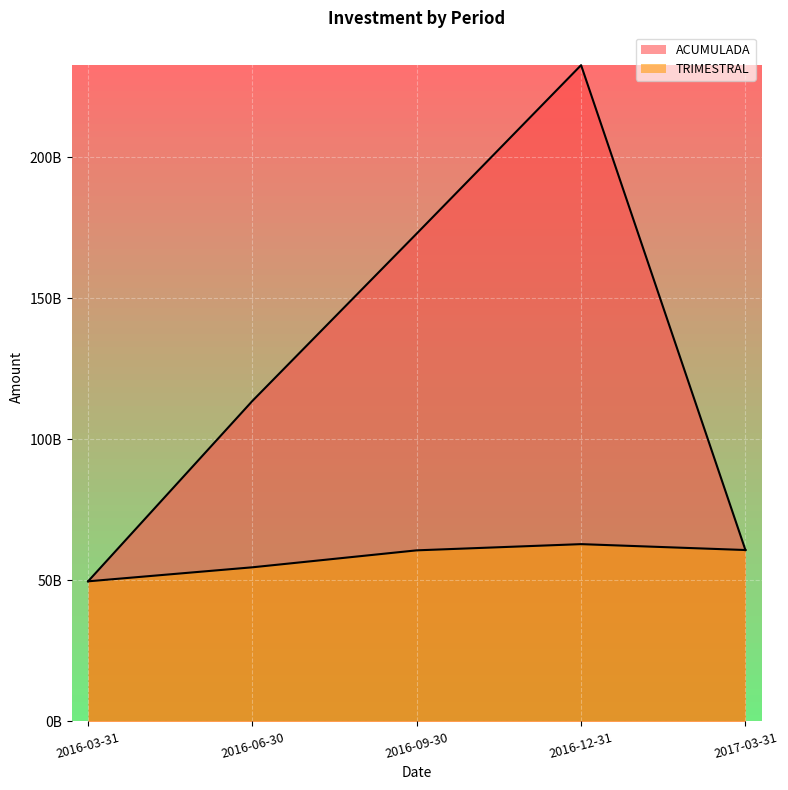

True or false: TRIMESTRAL has a value of 87172062734.2 at 2017-03-31.

False